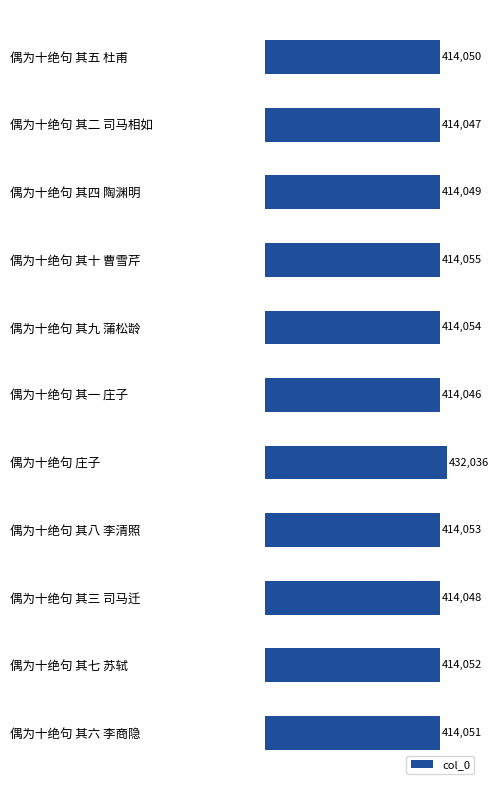

Approximately how many times larger is the value at 偶为十绝句 其七 苏轼 compared to 偶为十绝句 其八 李清照?

1.0